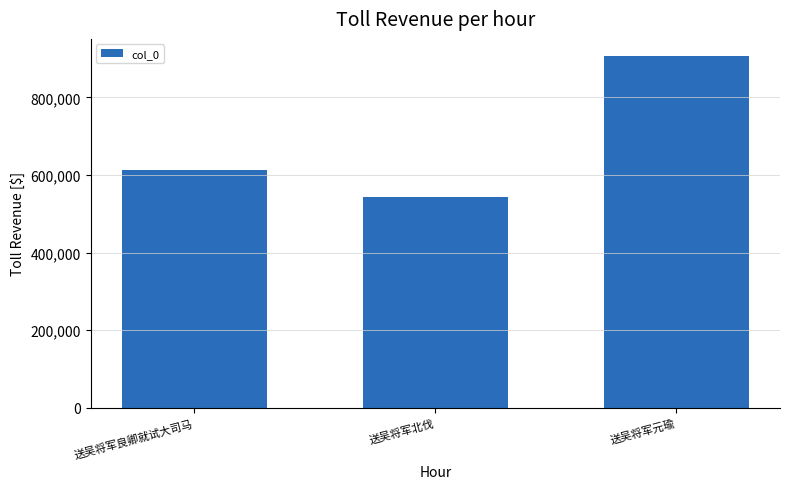

Reading left to right, list all the values displayed in this chart.

送吴将军良卿就试大司马=613512	送吴将军北伐=542409	送吴将军元瑜=905616